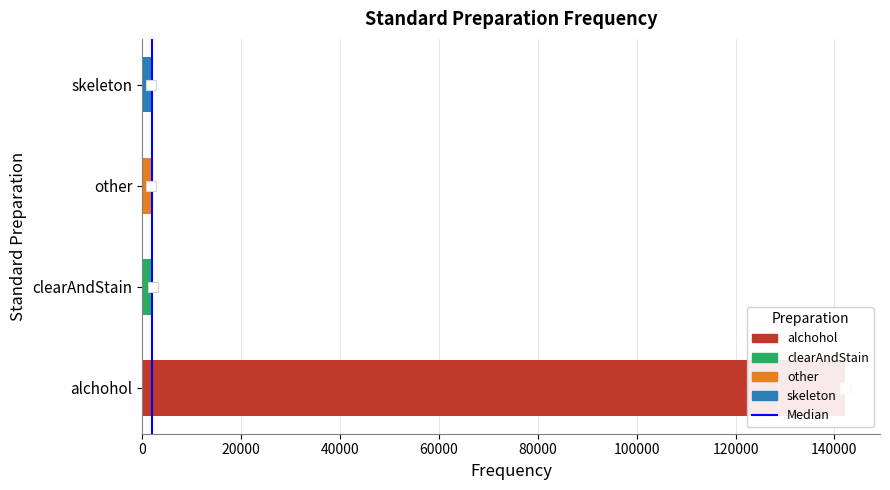

Reading left to right, extract all data points from this chart.

142113	2173	1689	1790